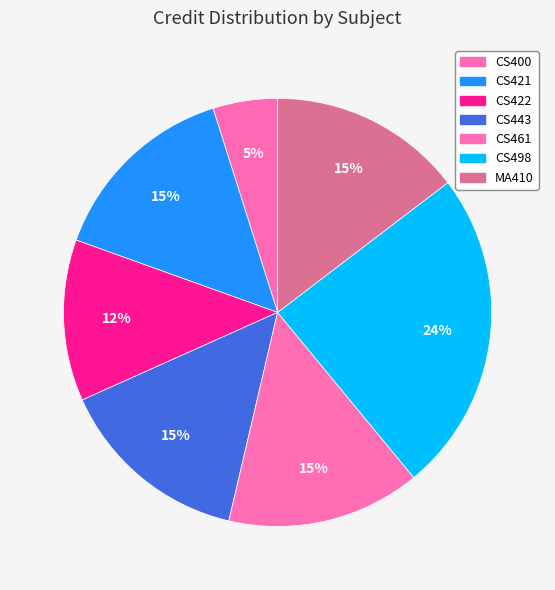

Which has a higher value, CS461 or CS400?

CS461